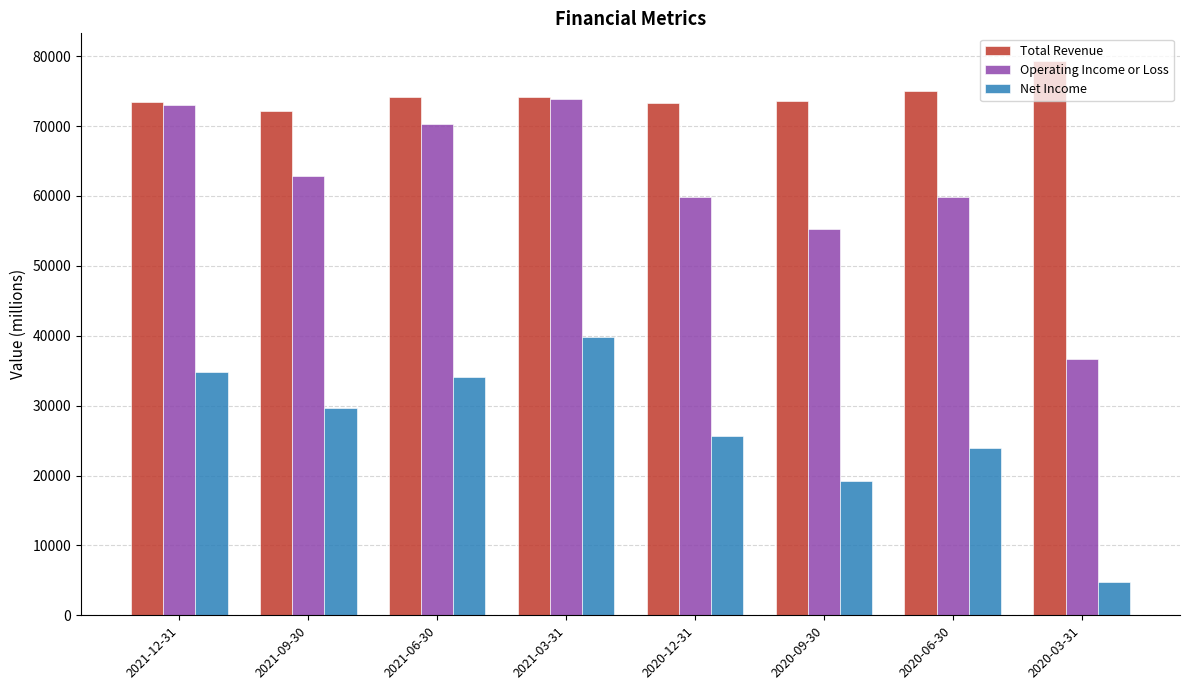

What is the difference between the Operating Income or Loss values at 2021-09-30 and 2020-09-30?

7600